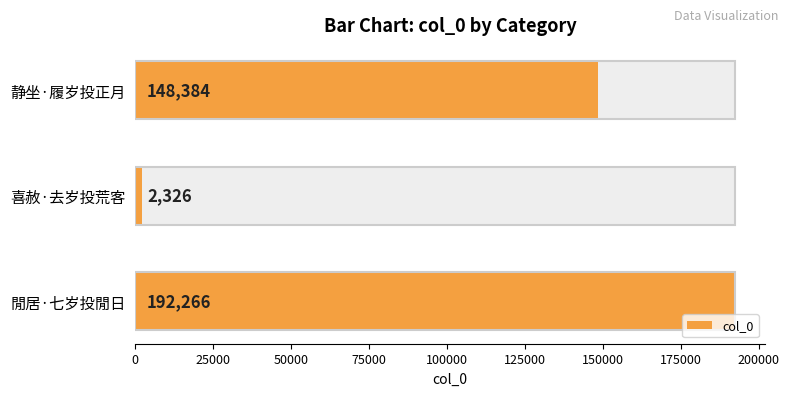

The value at 閒居·七岁投閒日 is 104399. True or false?

False